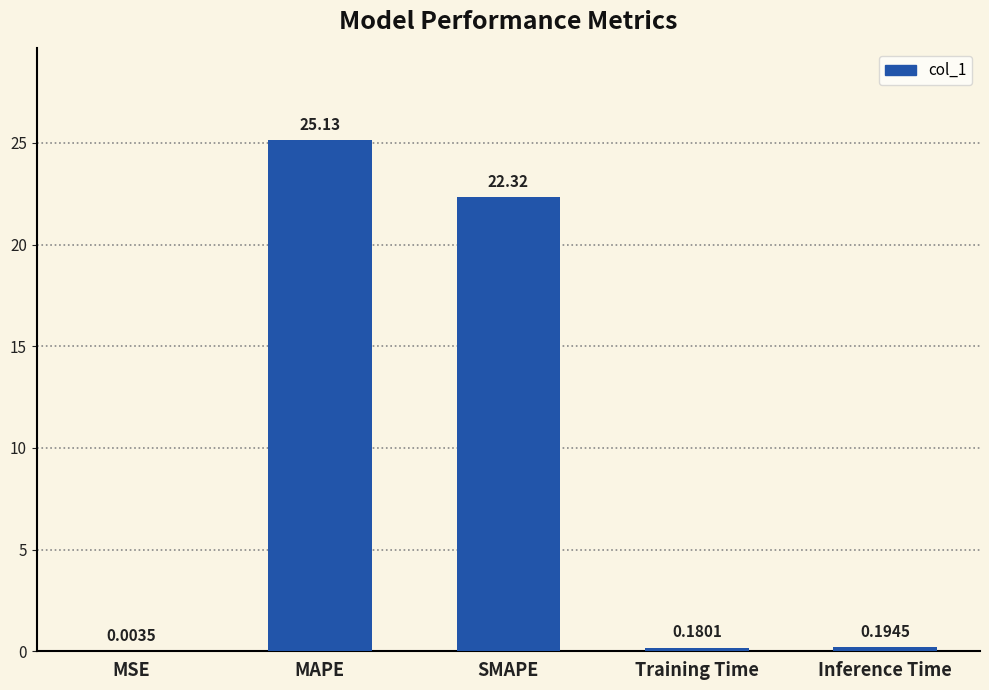

Which category has the highest value across all series?

MAPE